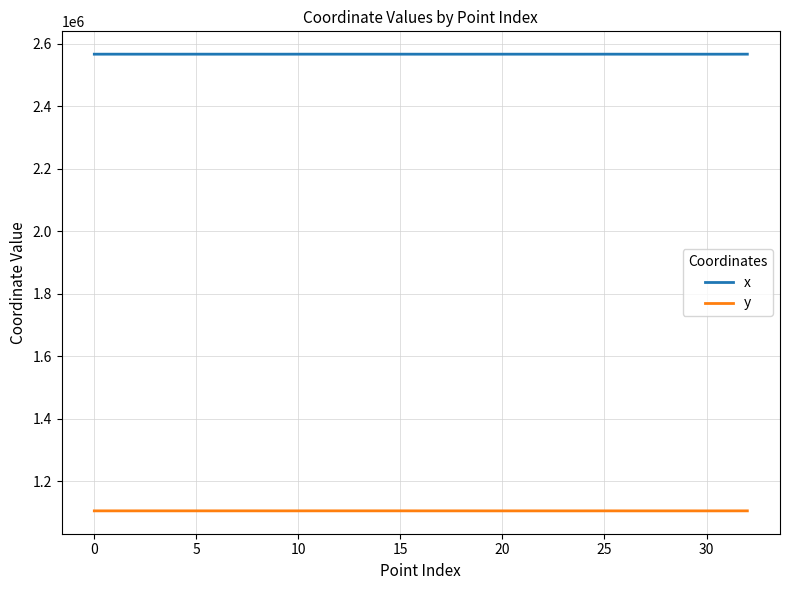

True or false: y and x cross at least once.

False